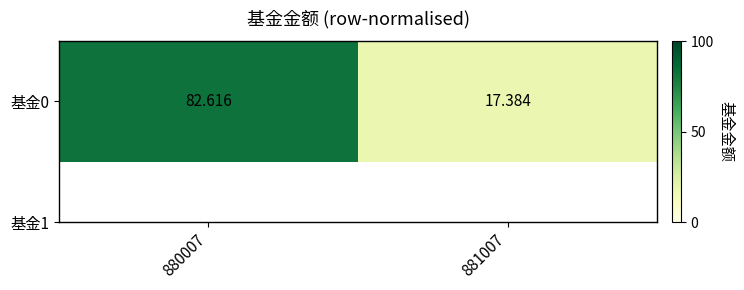

What is the change in value from 880007 to 881007?

-65.2